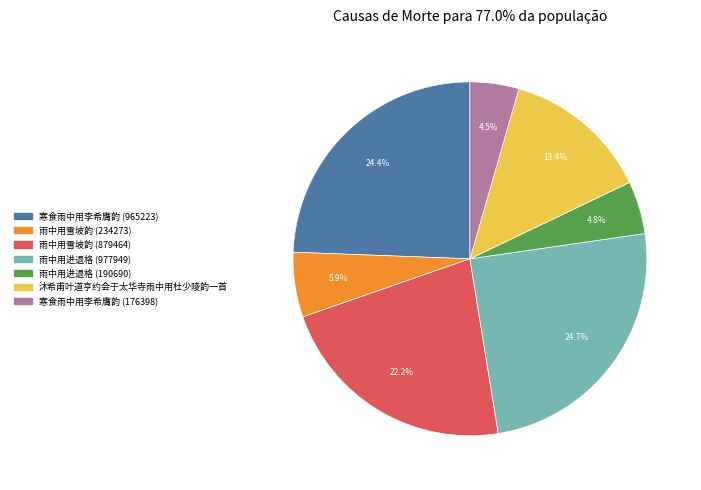

To the nearest percent, what portion does 沐希甫叶道亨约会于太华寺雨中用杜少陵韵一首 represent?

13%